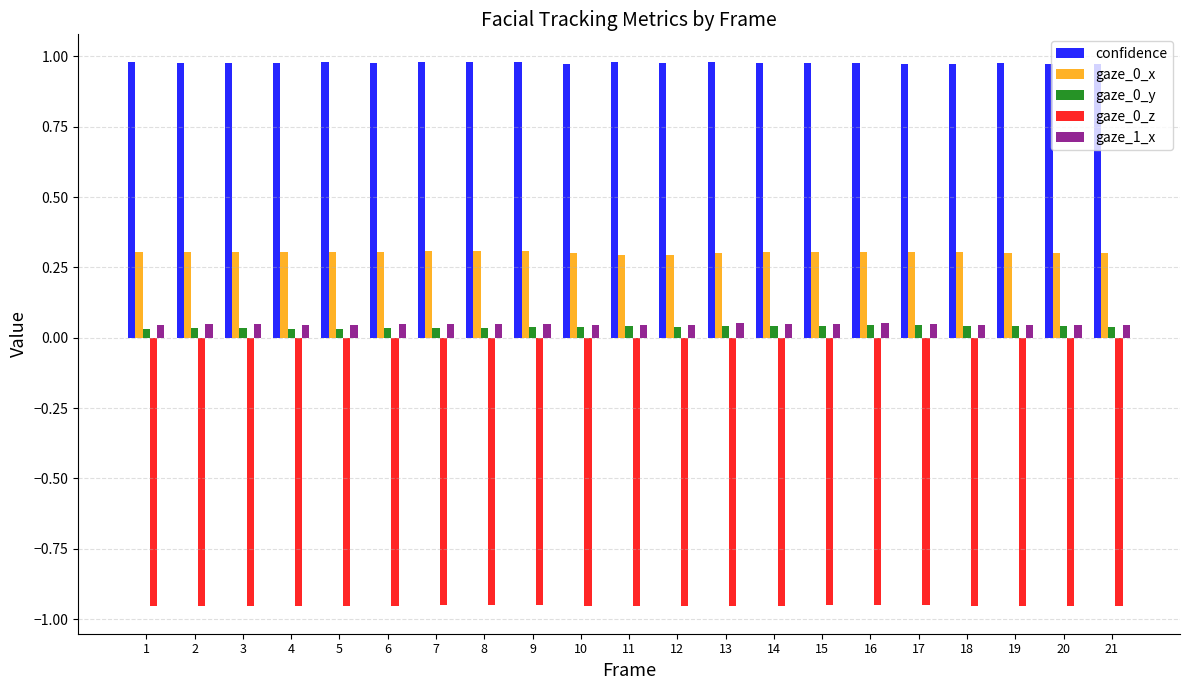

What is the maximum value for gaze_0_x?

0.3